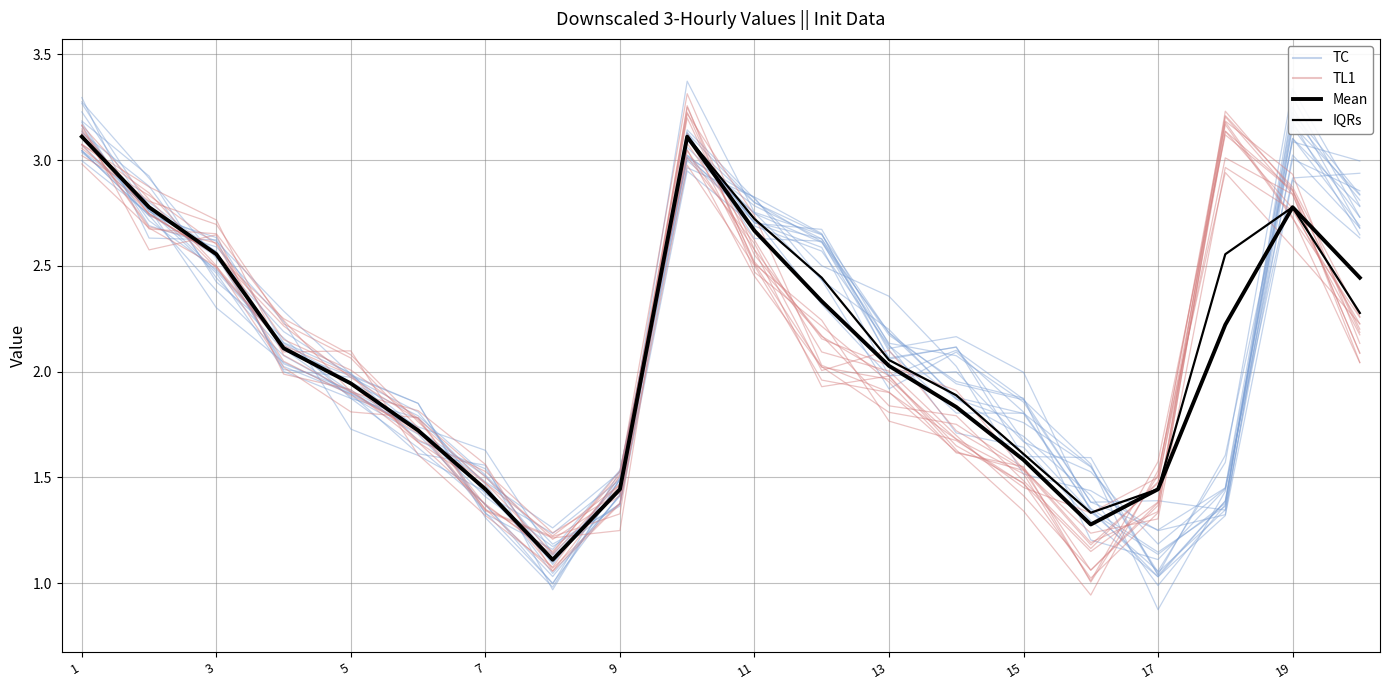

What are all the series names shown in the legend?

TC, TL1, Mean, IQRs